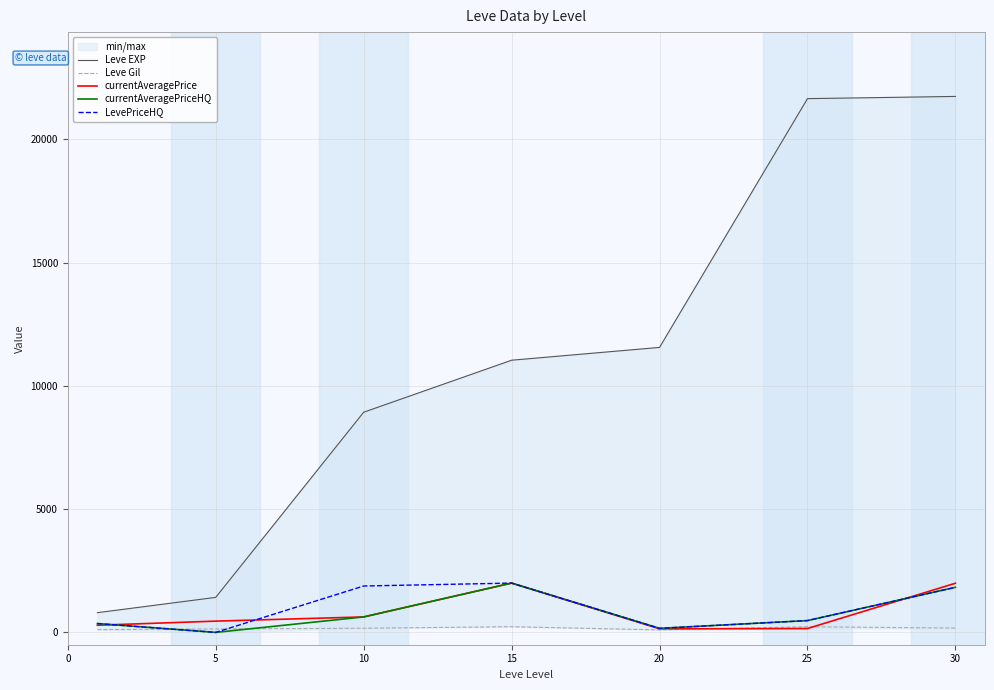

What is the minimum value for currentAveragePrice?

144.9